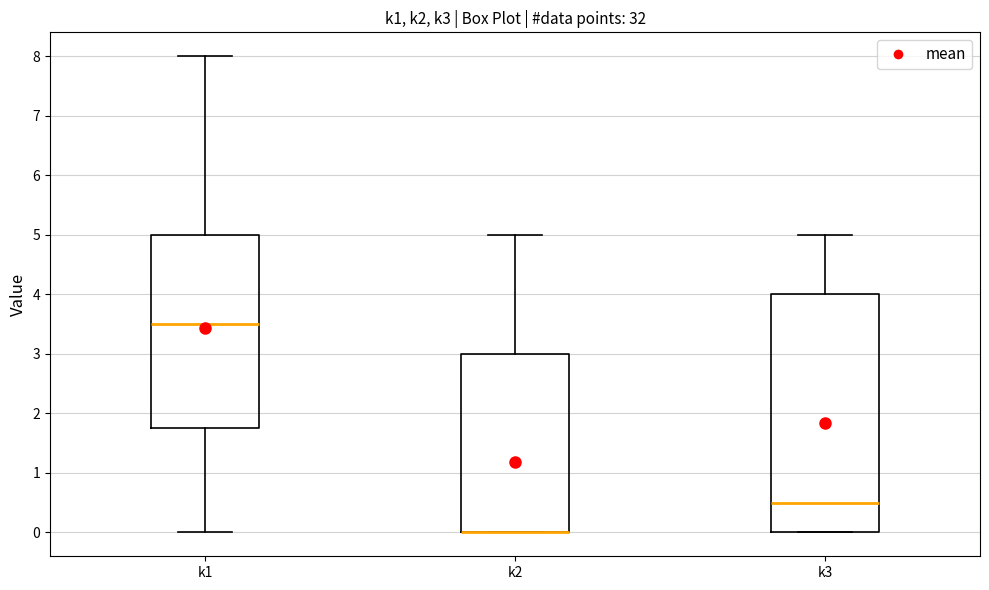

Where is the lower edge of the box for k2 on the y-axis? The values are not printed on the chart, so give them approximately, as read against the axis.

0.0